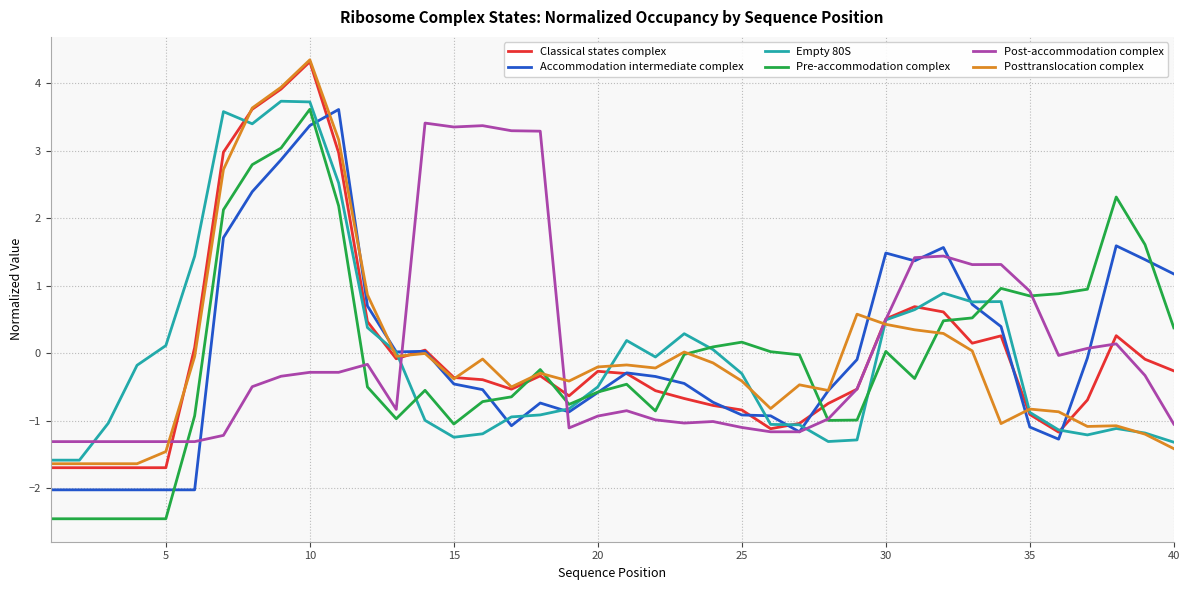

What is the smallest value displayed?

-2.5